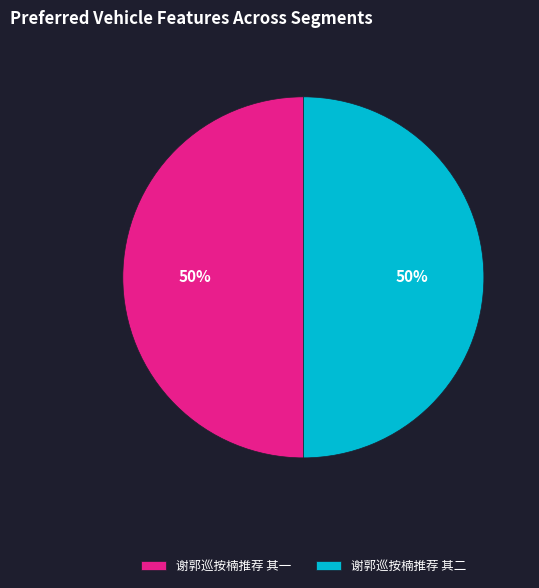

Is the sum of 谢郭巡按楠推荐 其二 and 谢郭巡按楠推荐 其一 greater than half?

Yes